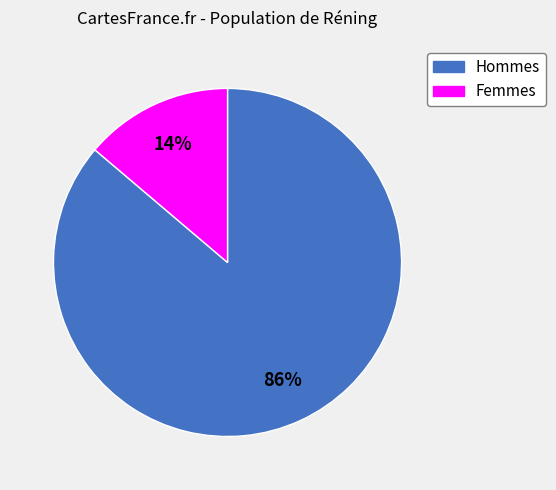

To the nearest percent, what is the average slice percentage?

50%